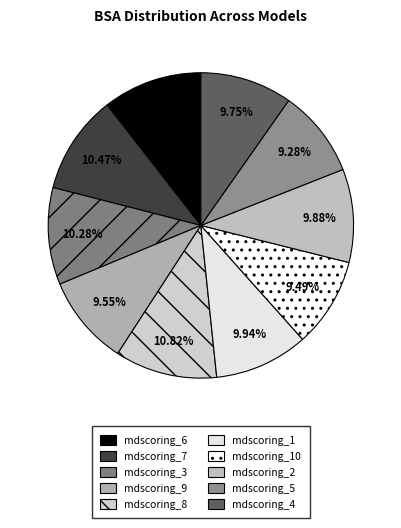

Count the number of slices in the pie.

10